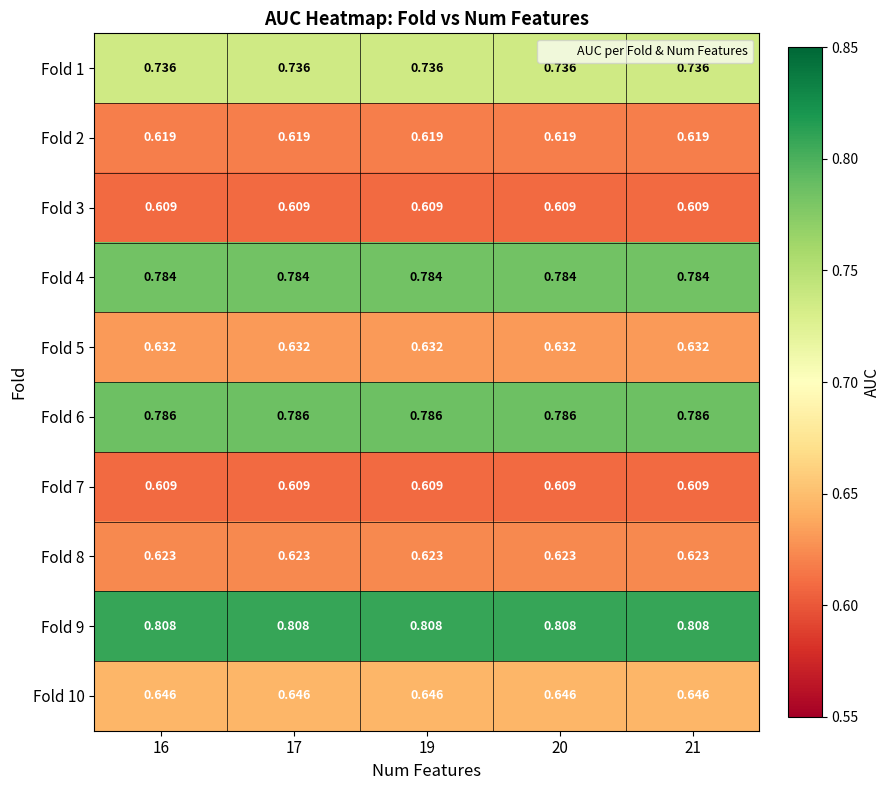

Is the value of Fold 9 at 16 greater than the value of Fold 3 at 17?

Yes